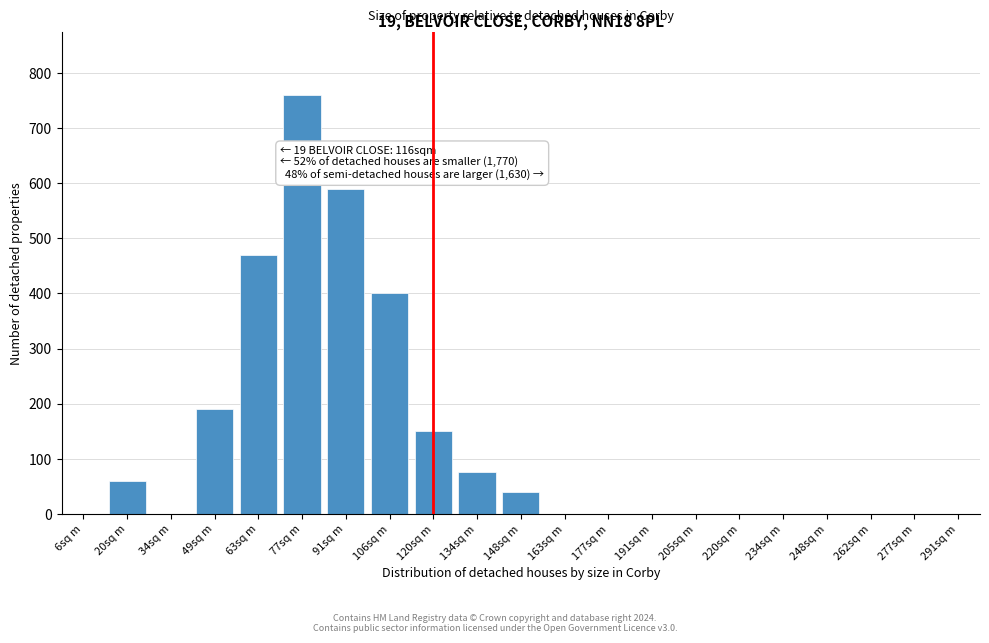

Reading left to right, transcribe all the data shown in this chart.

6sq m=0	20sq m=60	34sq m=0	49sq m=190	63sq m=470	77sq m=760	91sq m=590	106sq m=400	120sq m=150	134sq m=75	148sq m=40	163sq m=0	177sq m=0	191sq m=0	205sq m=0	220sq m=0	234sq m=0	248sq m=0	262sq m=0	277sq m=0	291sq m=0